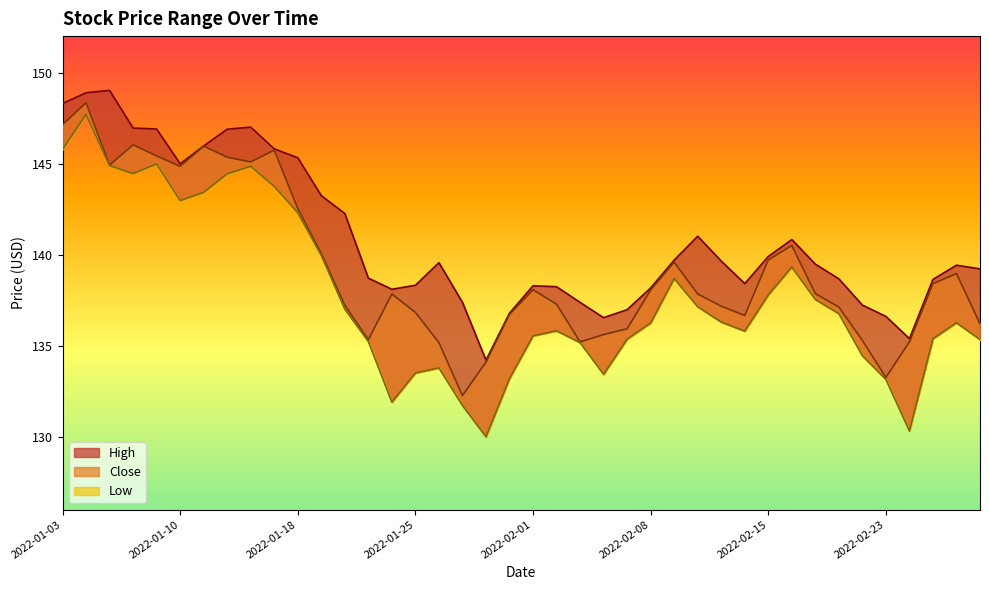

Does the chart have visible grid lines?

No